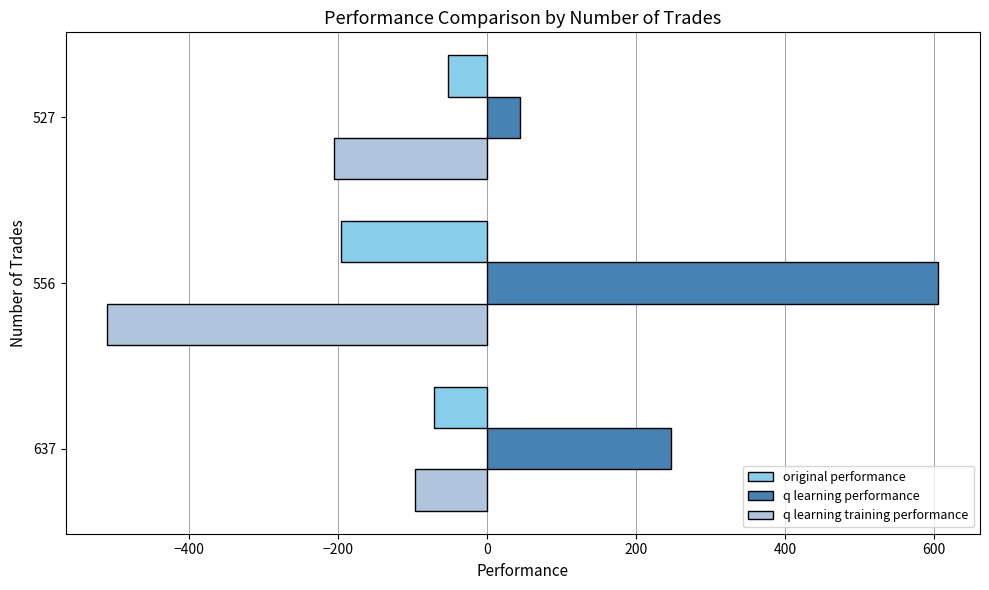

Rank the categories by q learning training performance value from highest to lowest.

637, 527, 556